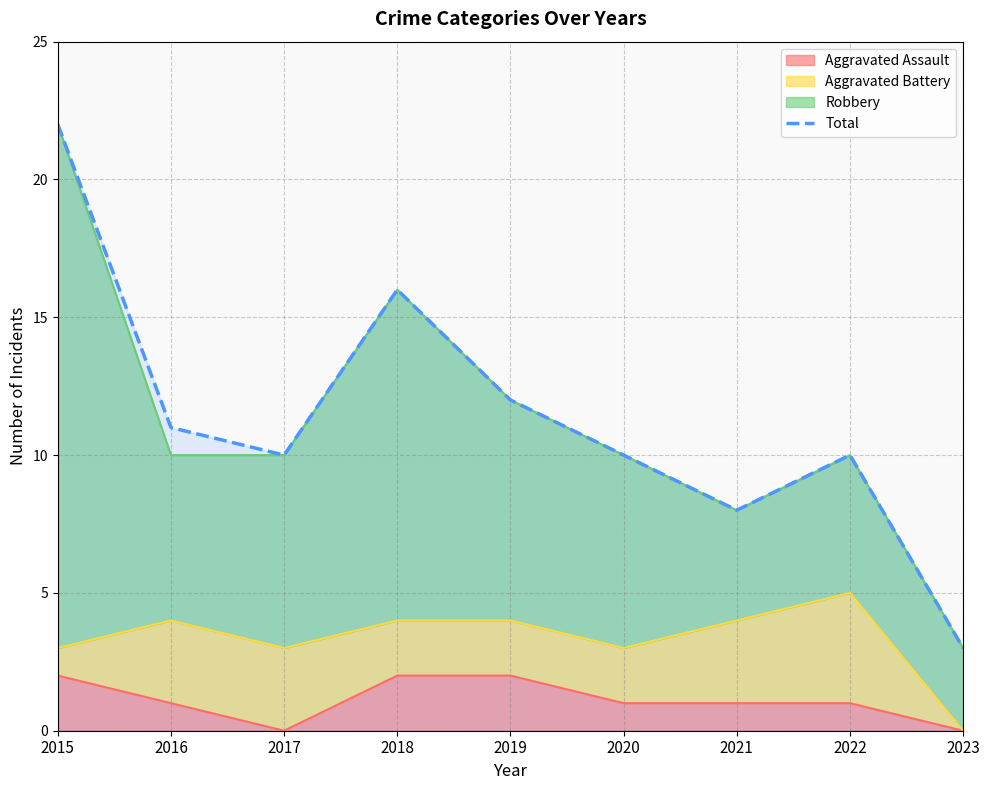

Rank the categories by value from lowest to highest.

2023, 2021, 2017, 2020, 2022, 2016, 2019, 2018, 2015